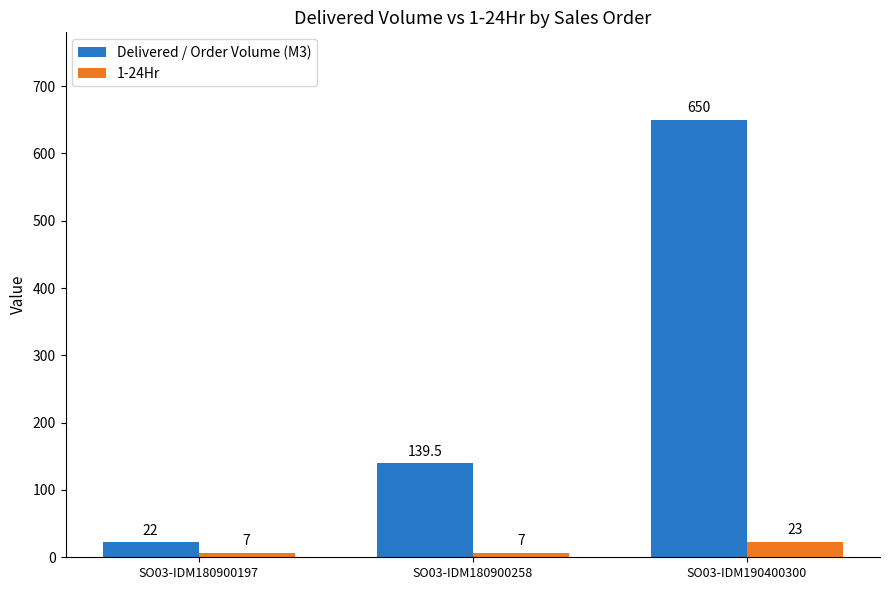

What is the greatest value displayed?

650.0